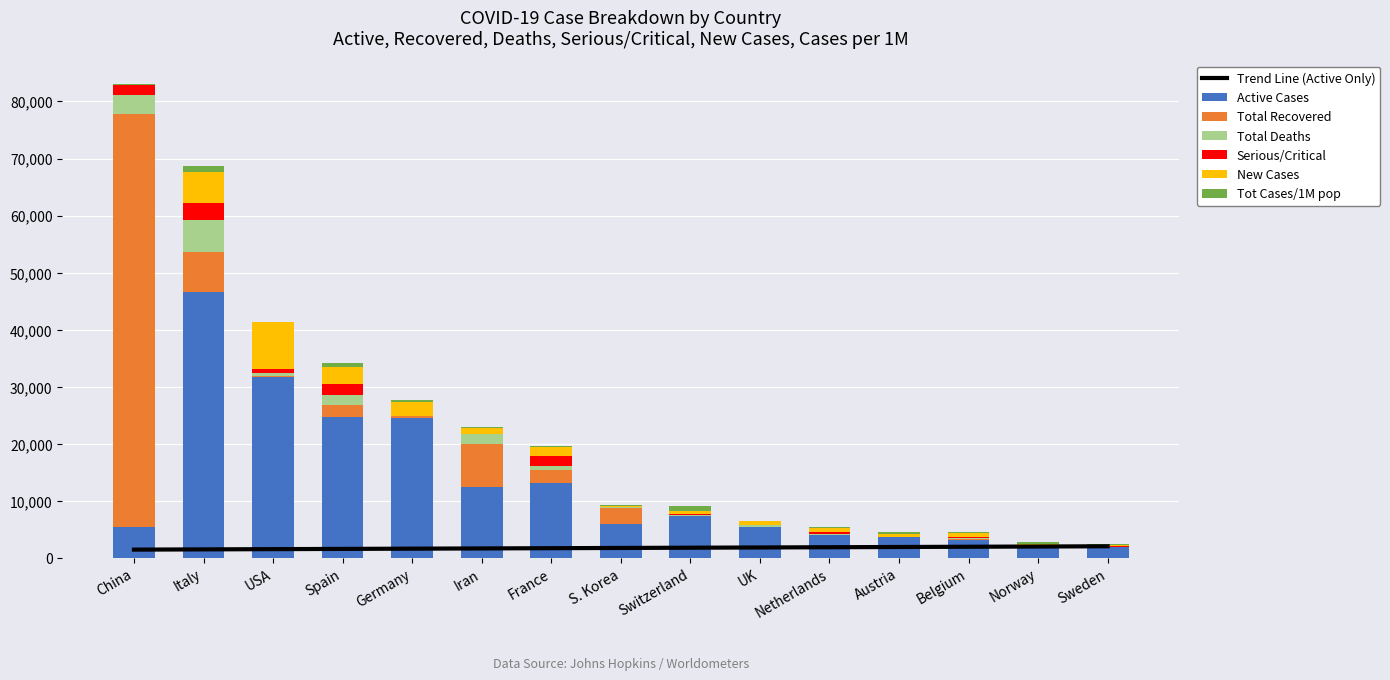

What is the difference between the maximum and second lowest values in the Serious/Critical series?

2985